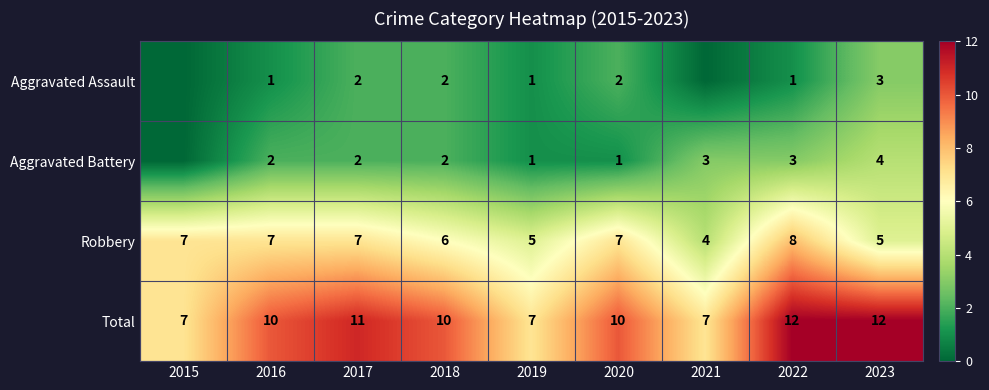

What is the sum of the Robbery values at 2022 and 2023?

13